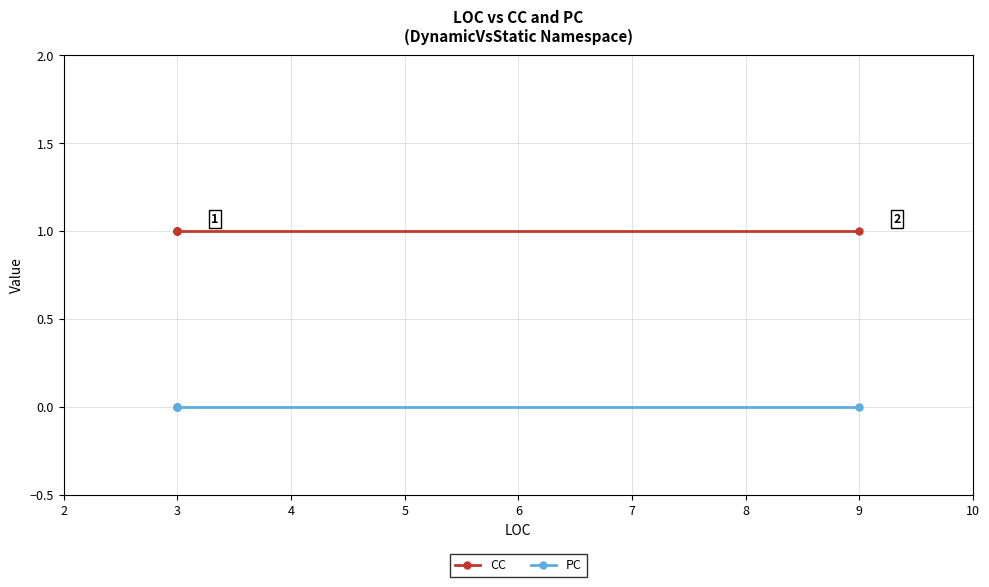

Which has a higher value, 3 or 9?

3